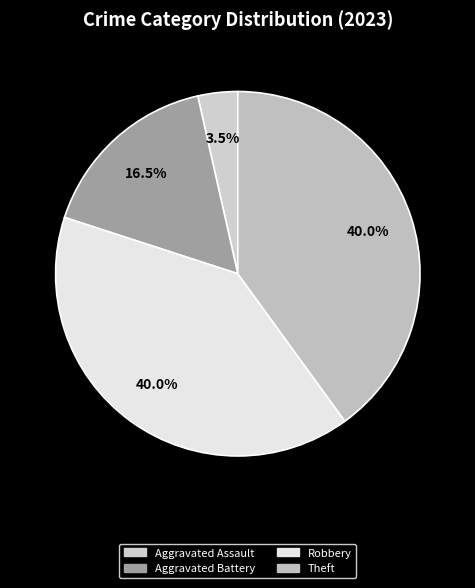

How many segments does this pie chart have?

4